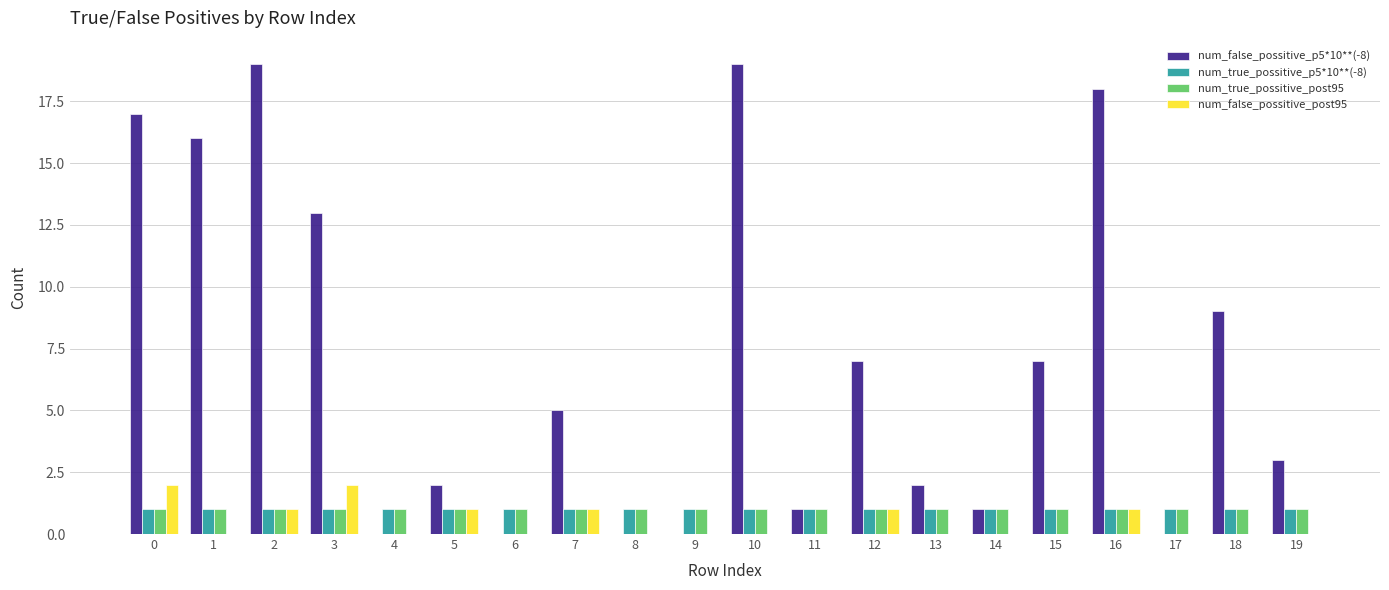

The value of num_false_possitive_p5*10**(-8) at 11 is 0. True or false?

False